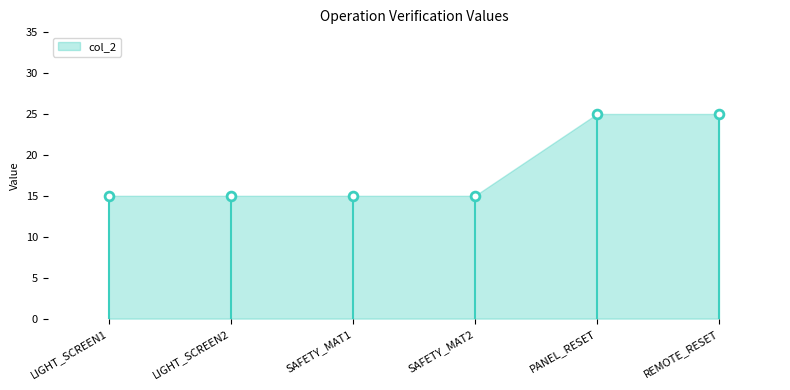

What is the range of Y values (max minus min)?

10